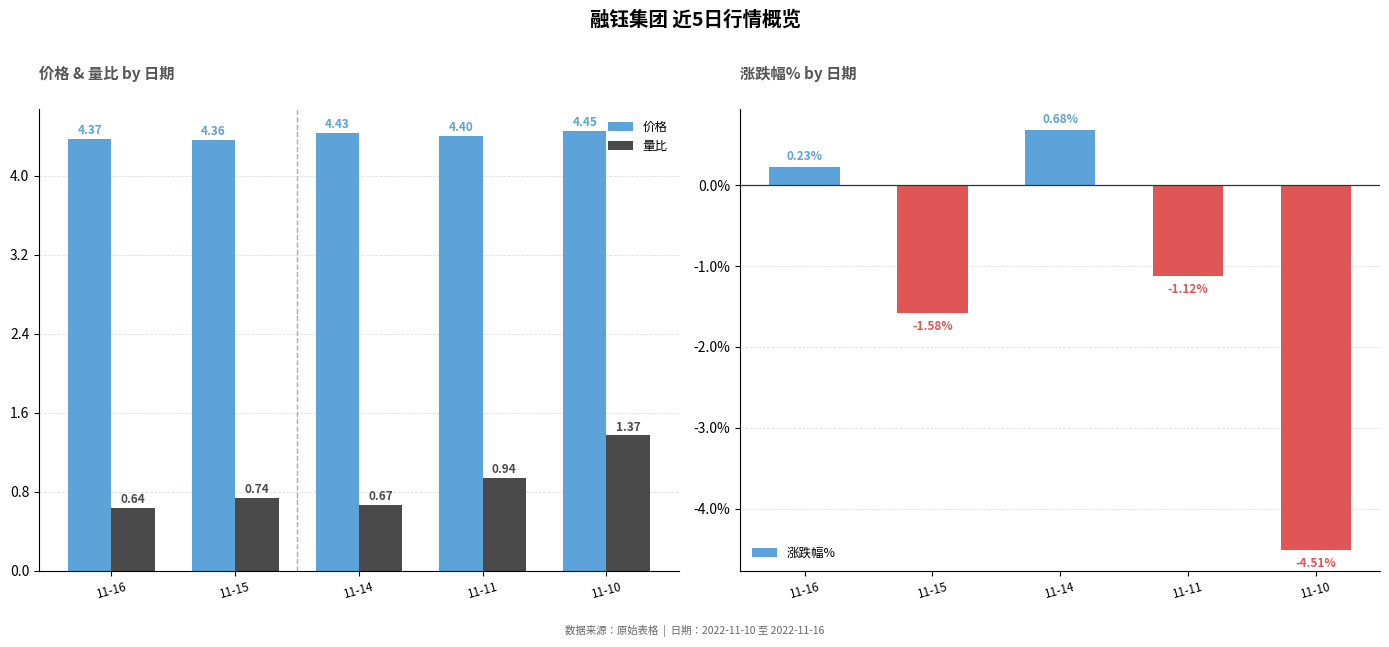

How many groups of bars are there?

5